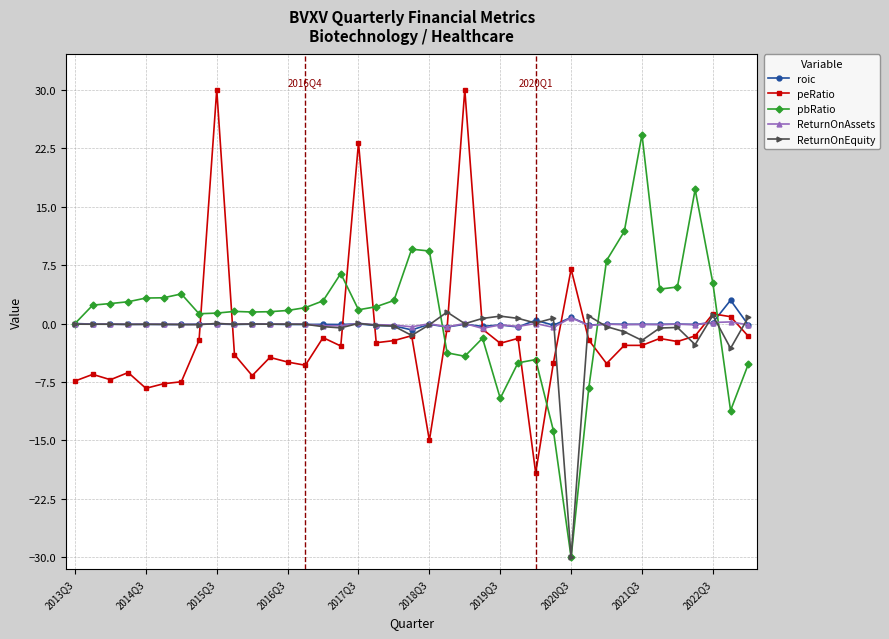

At how many categories does at least one series exceed 15?

5